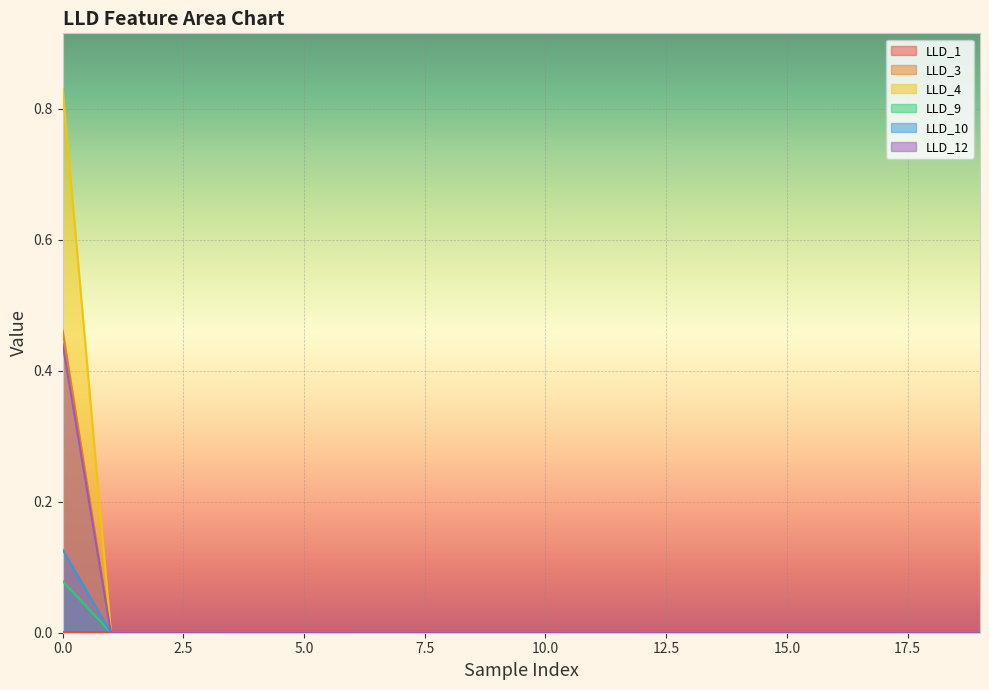

True or false: LLD_9 and LLD_1 cross at least once.

True